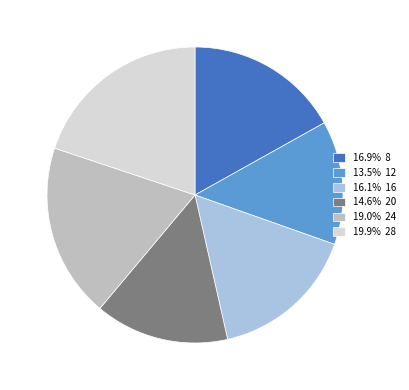

Approximately how many times larger is the value at 14.6% 20 compared to 19.0% 24?

0.8